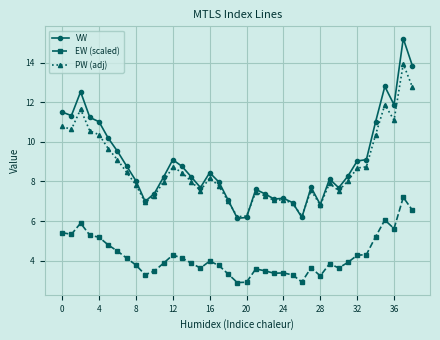

What are all the series names shown in the legend?

VW, EW (scaled), PW (adj)